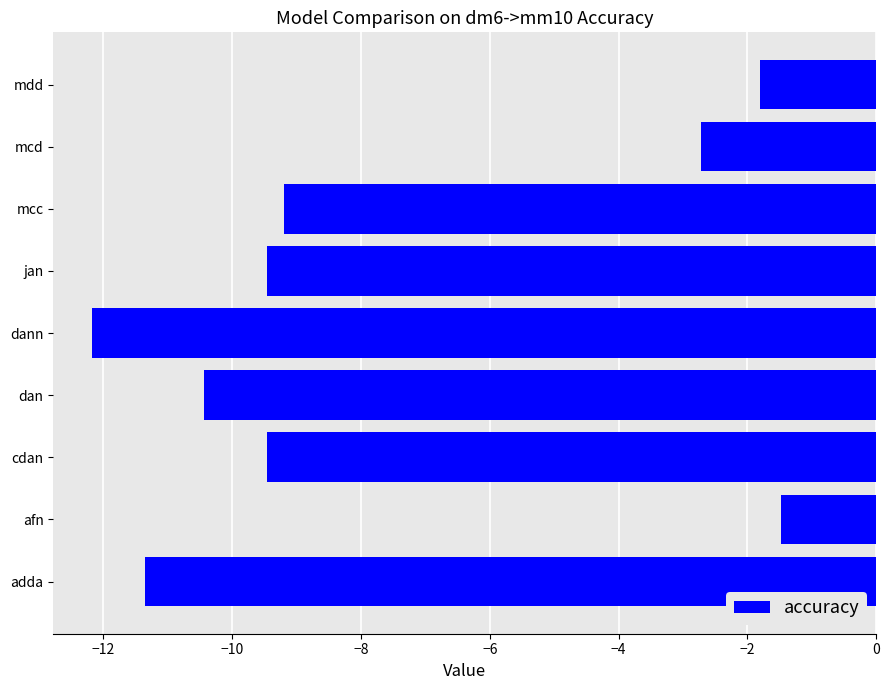

What is the sum of all values?

-68.1